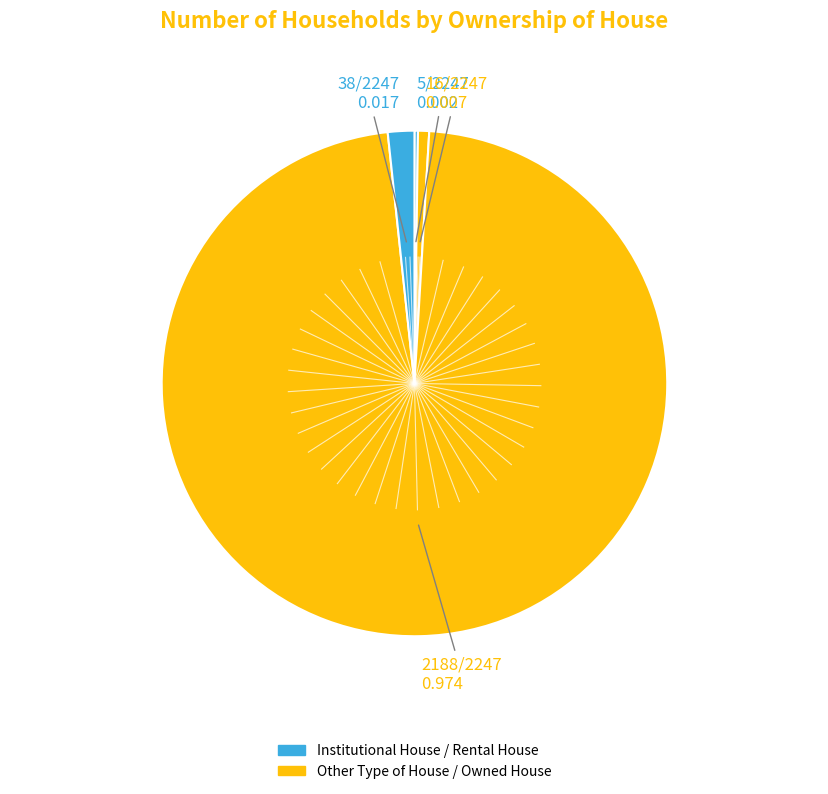

Rank the categories by value from lowest to highest.

Institutional House, Other Type of House, Rental House, Owned House